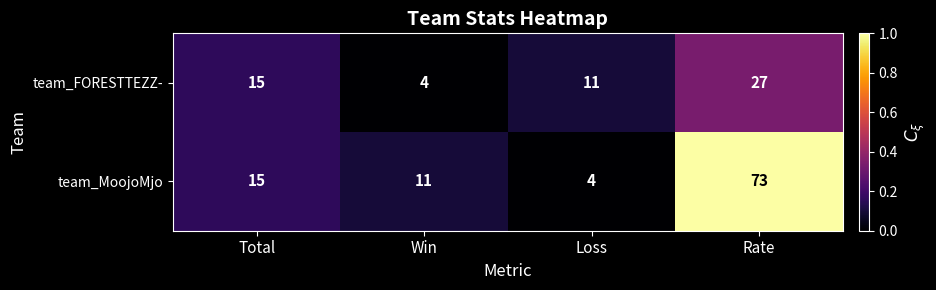

At Win, list the series in order from largest to smallest.

team_MoojoMjo, team_FORESTTEZZ-